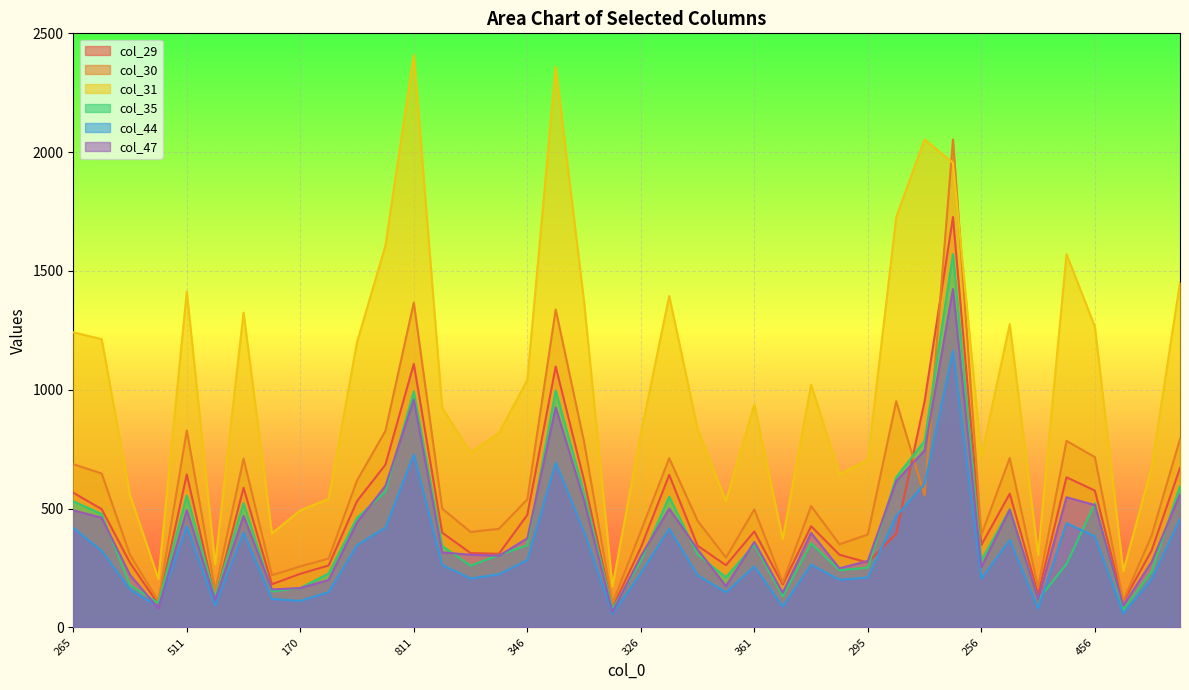

How many data points in col_47 are above 360?

19